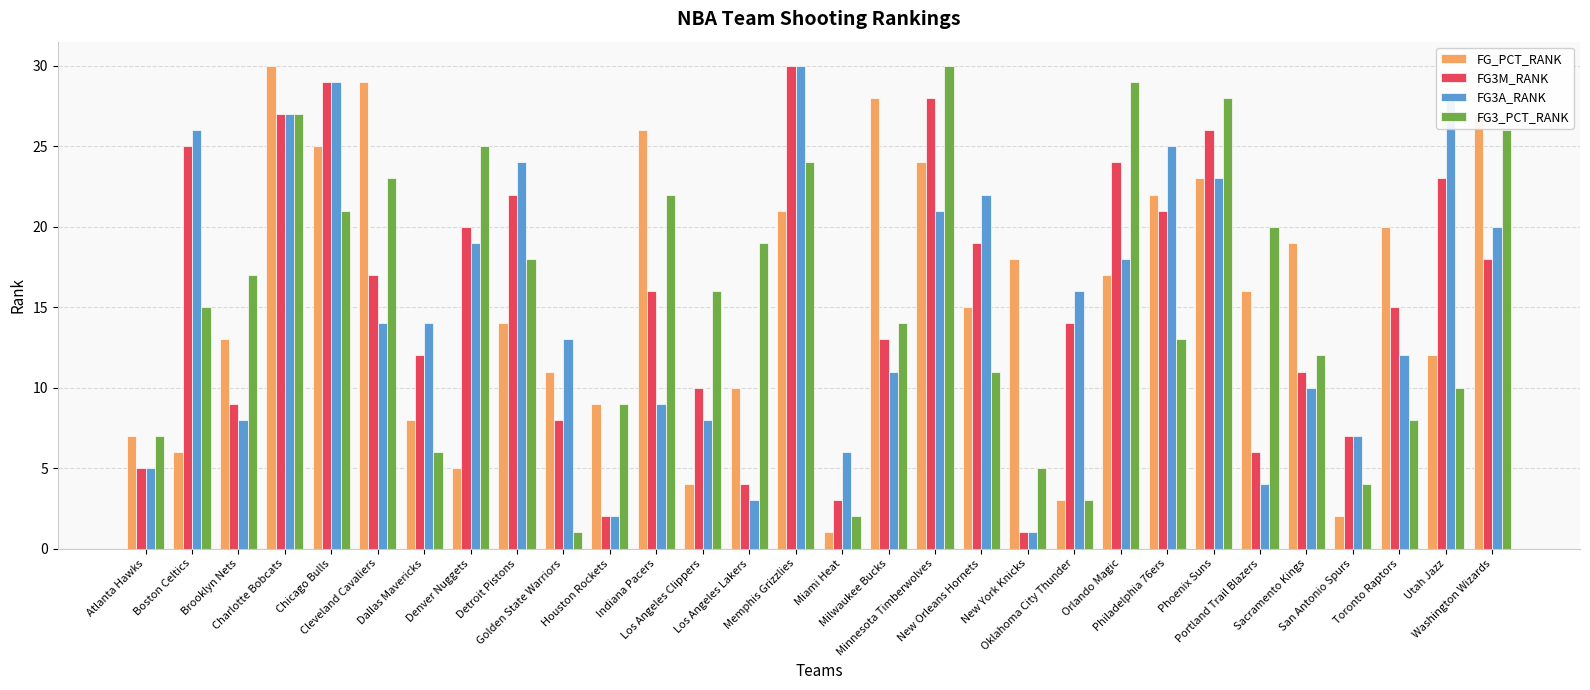

What is the maximum value shown in the chart?

30